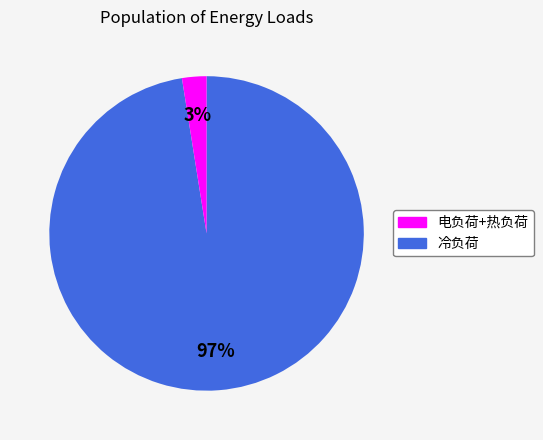

To the nearest percent, what is the average slice percentage?

50%